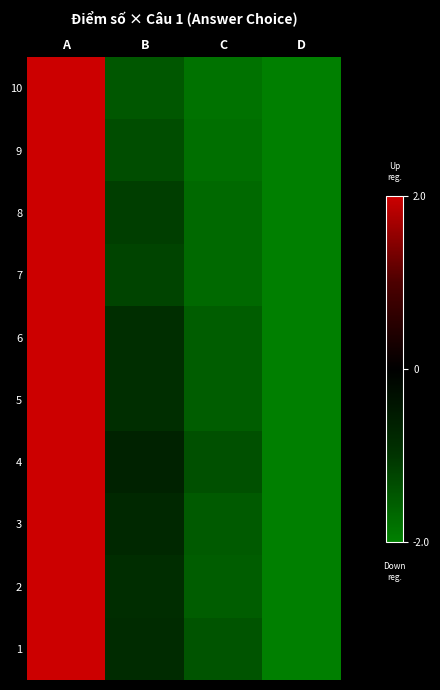

At which category does the chart reach its minimum across all series?

D